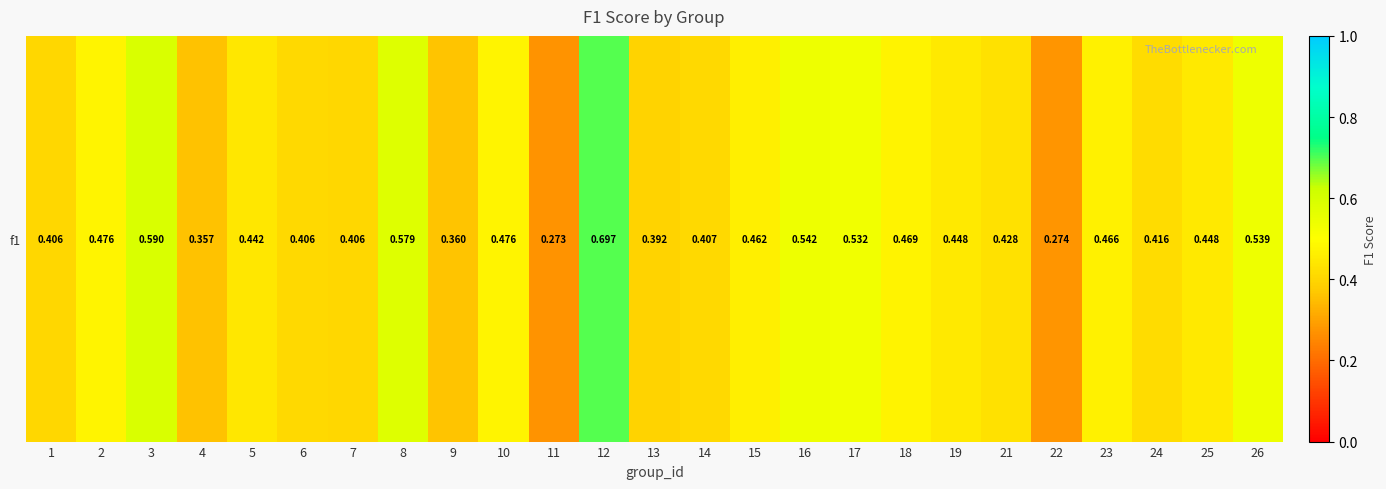

Reading right to left, transcribe all the data shown in this chart.

0.5	0.4	0.4	0.5	0.3	0.4	0.4	0.5	0.5	0.5	0.5	0.4	0.4	0.7	0.3	0.5	0.4	0.6	0.4	0.4	0.4	0.4	0.6	0.5	0.4